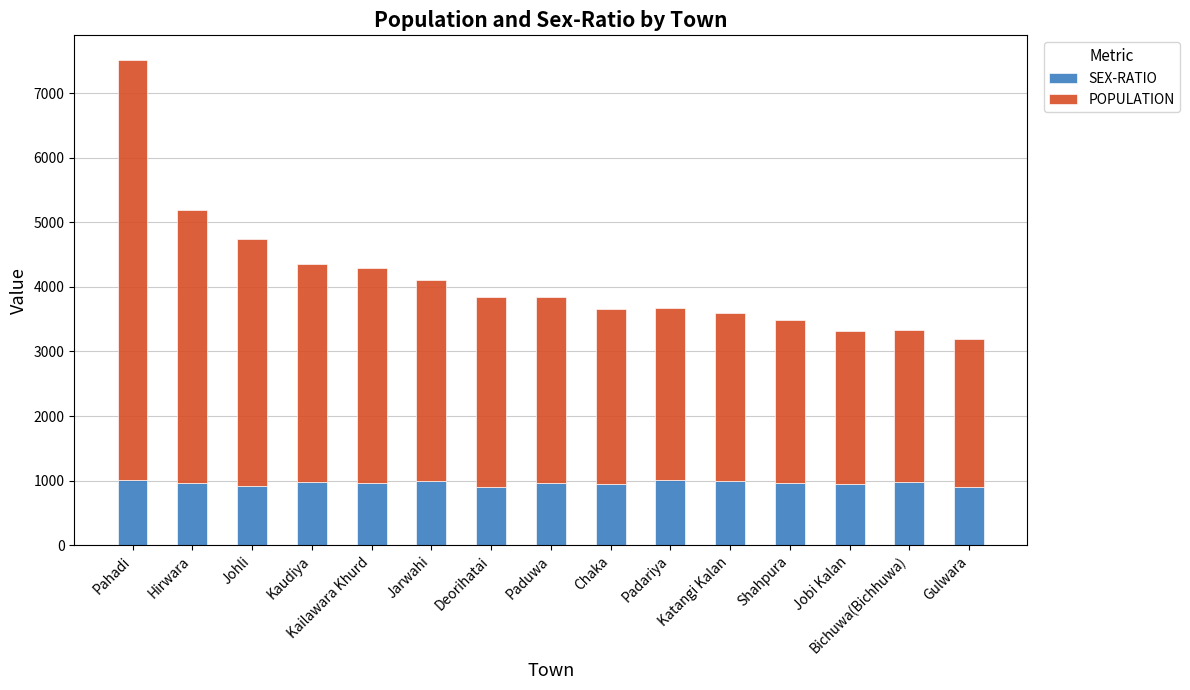

How many bars are there in total?

15